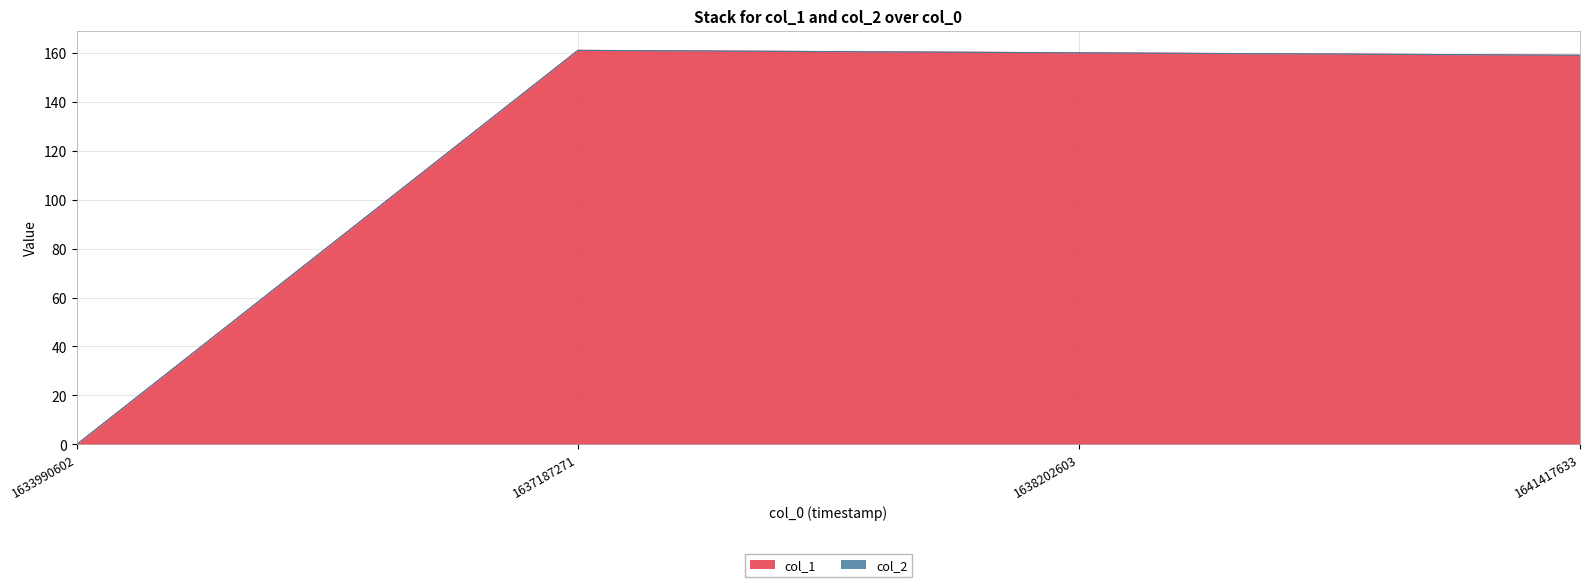

Is it true that the value at 1641417633 is 219?

False